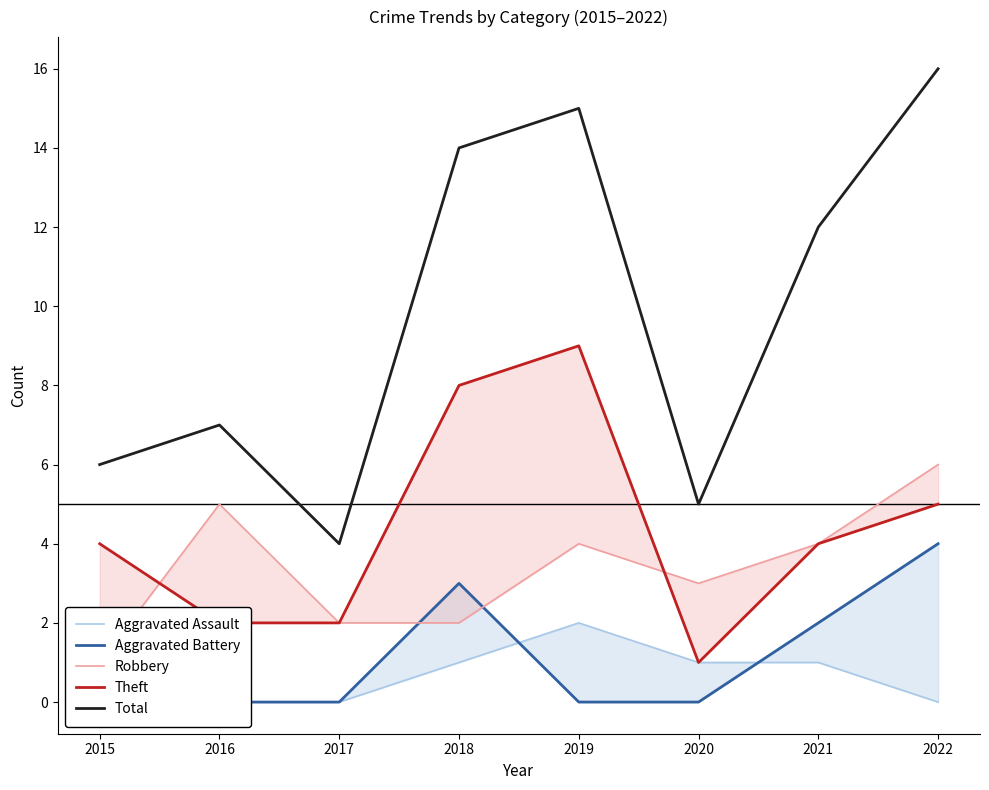

What is the difference between the maximum and minimum values in the Aggravated Battery series?

4